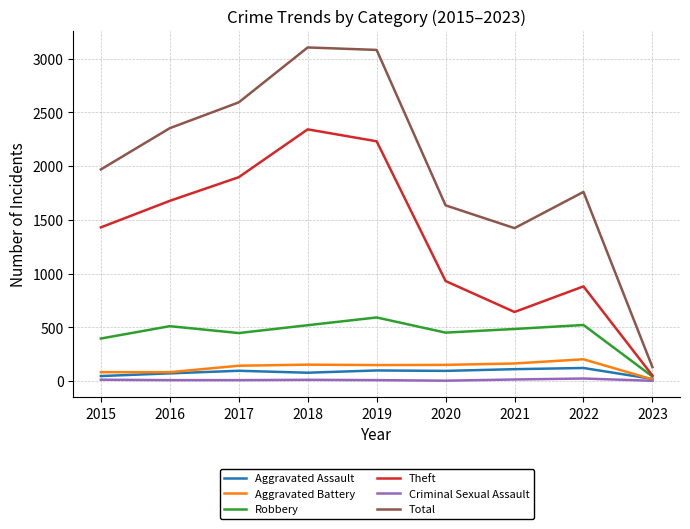

In Robbery, how many points are higher than both neighbors (excluding endpoints)?

3